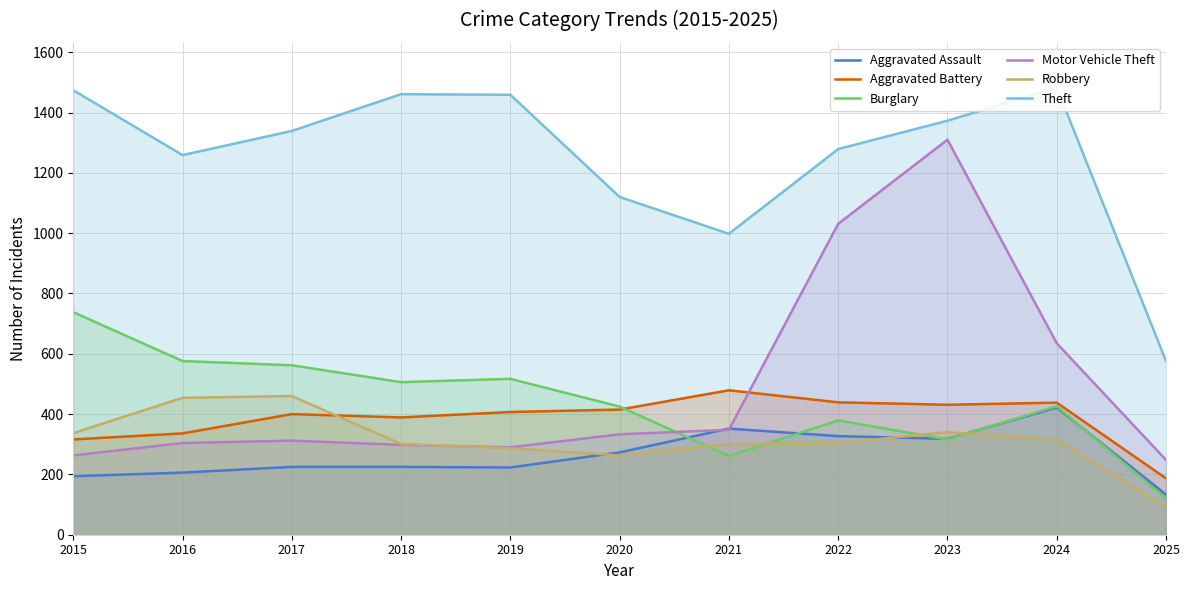

Which series has the largest total across all categories?

Theft